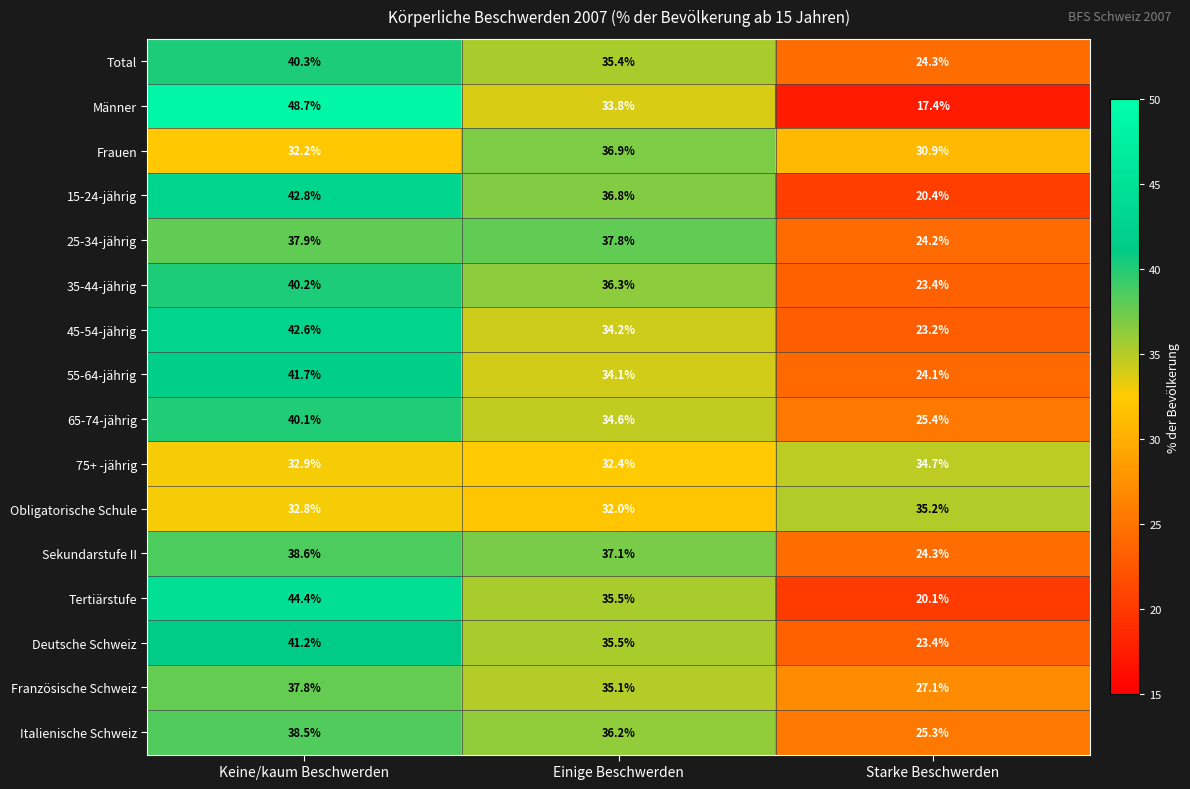

What is the approximate value of 75+ -jährig at Keine/kaum Beschwerden?

32.9